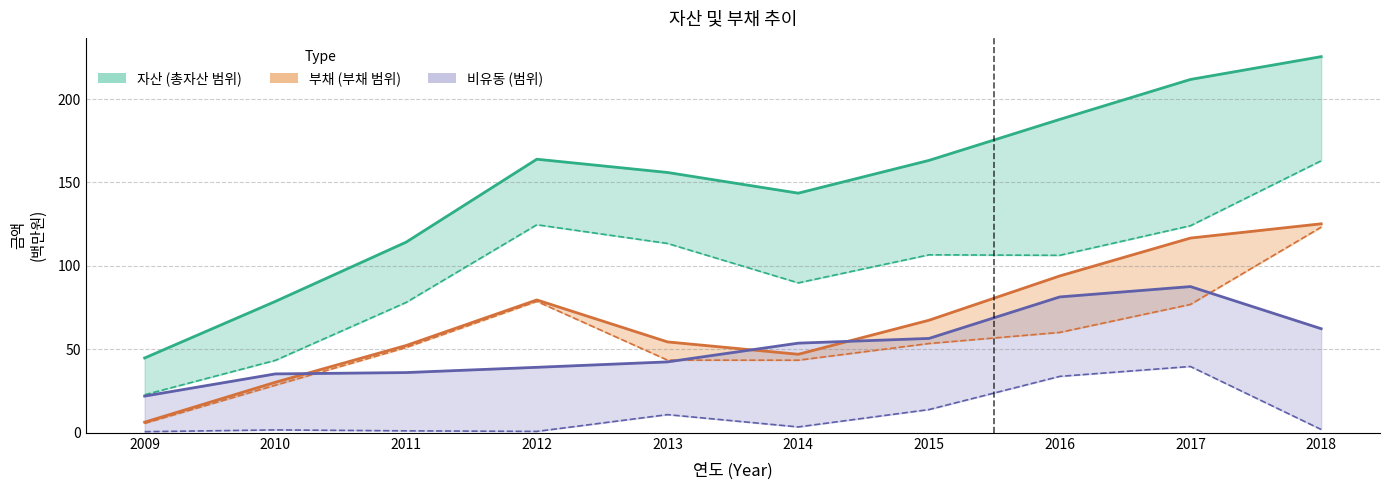

The value of 부채 at 2013 is 54.5. True or false?

True